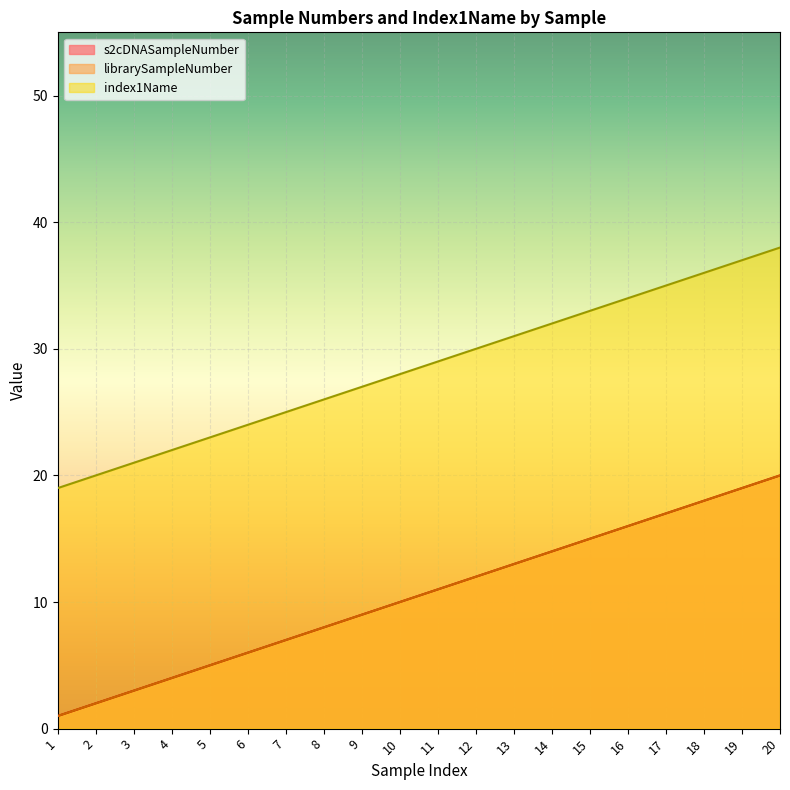

True or false: s2cDNASampleNumber and librarySampleNumber intersect in this chart.

False